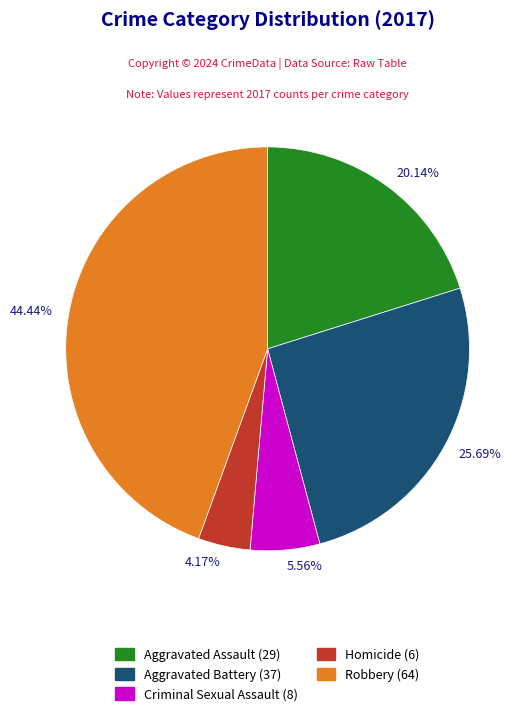

What is the smallest slice in the pie chart?

Homicide